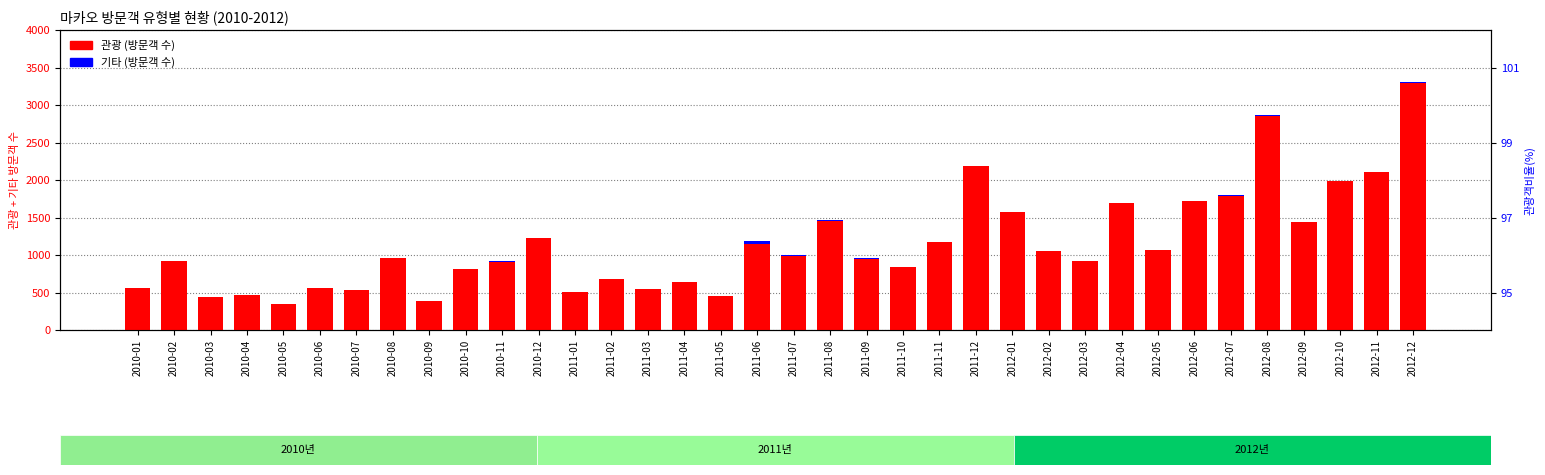

What is the maximum value shown in the chart?

3298